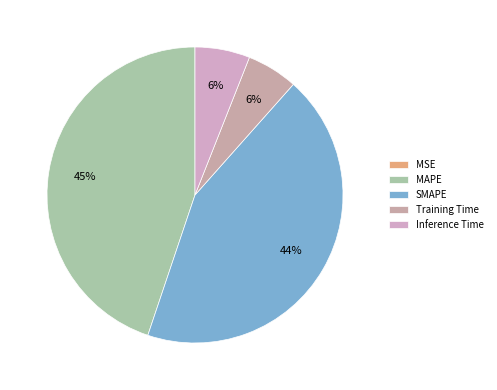

Is there a majority slice in this chart?

No